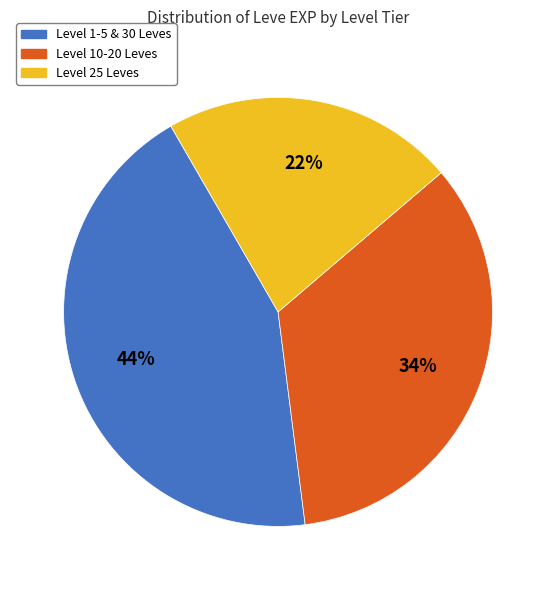

What is the smallest slice in the pie chart?

Level 25 Leves